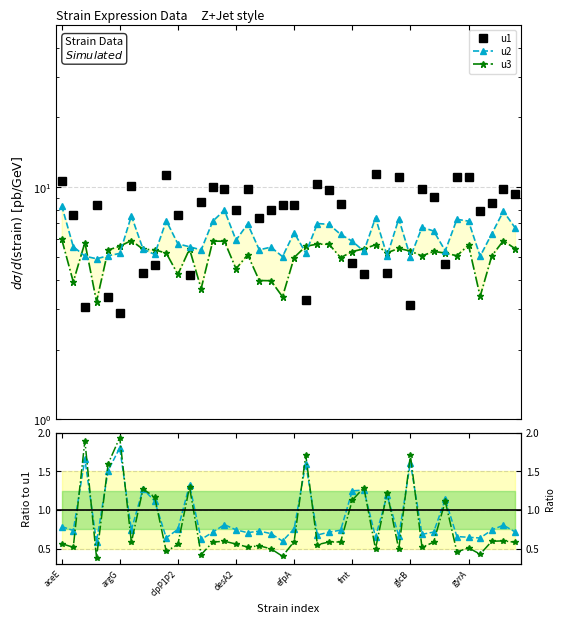

Is it true that u2/u1 equals 1.2 at aceE?

False